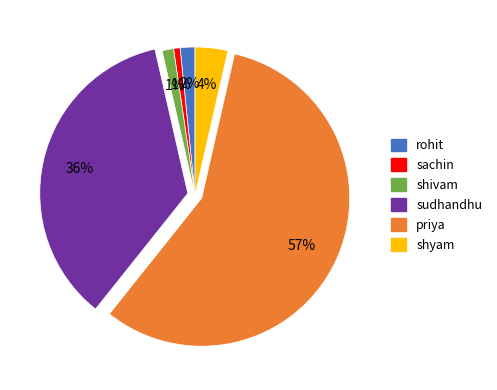

Is it true that priya is 63% of the pie?

False